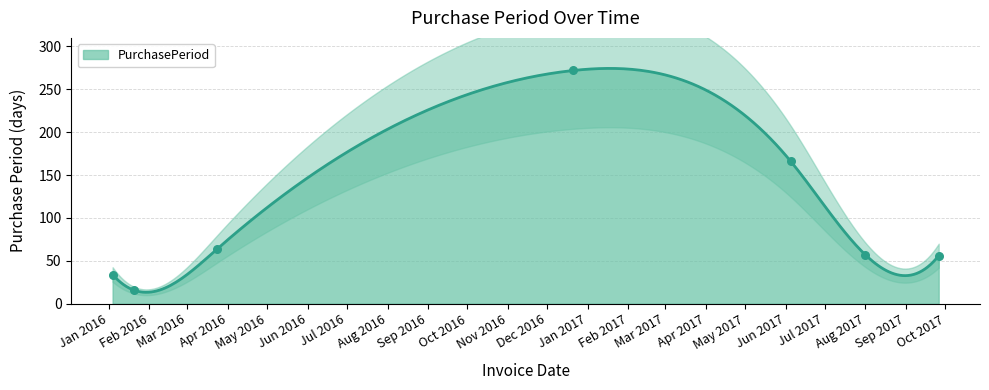

Which has a higher value, 2017-08-01 or 2017-06-05?

2017-06-05